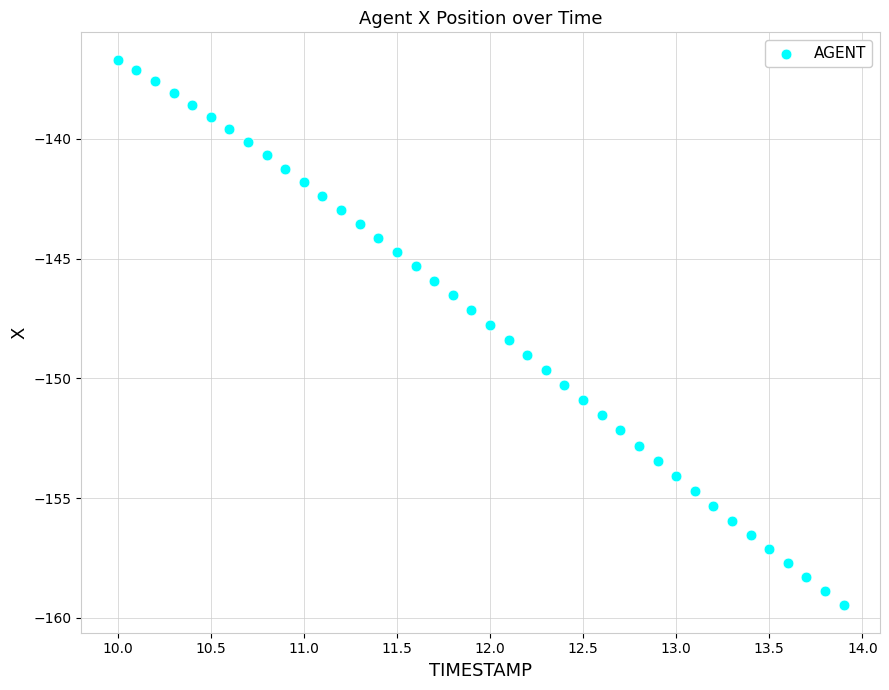

What is the range of Y values (max minus min)?

22.8